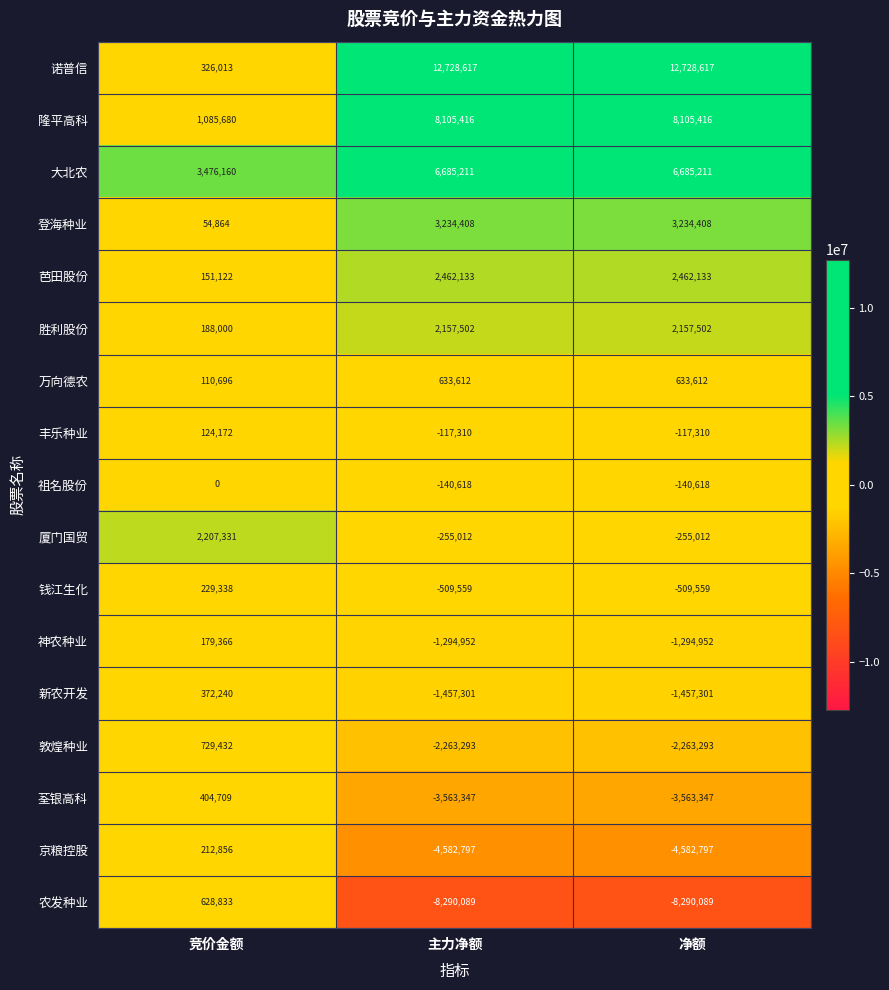

Is it true that 农发种业 equals -8290089 at 主力净额?

True